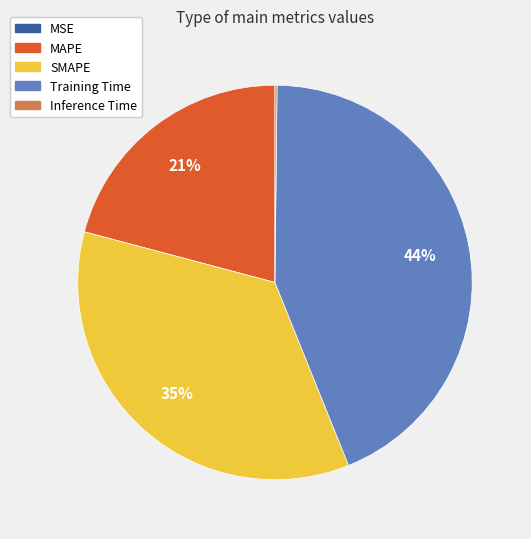

Does any single category account for the majority?

No